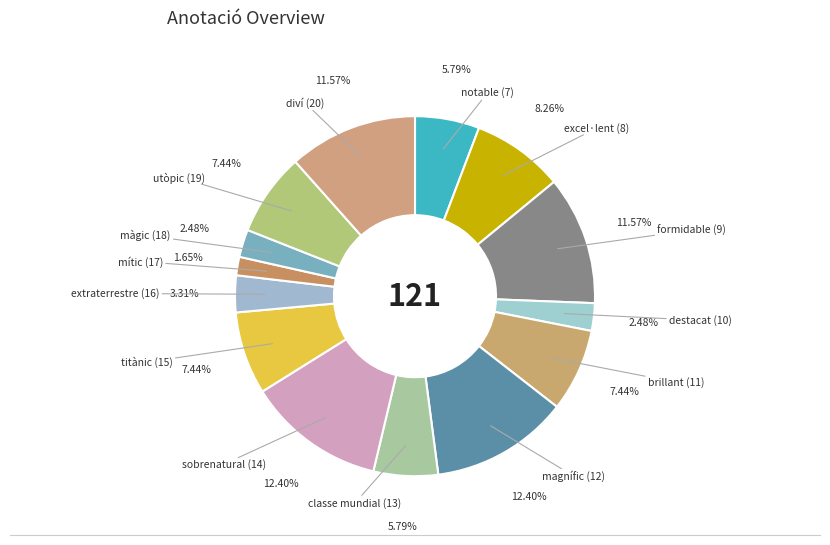

Does diví (20) account for over 50% of the chart?

No